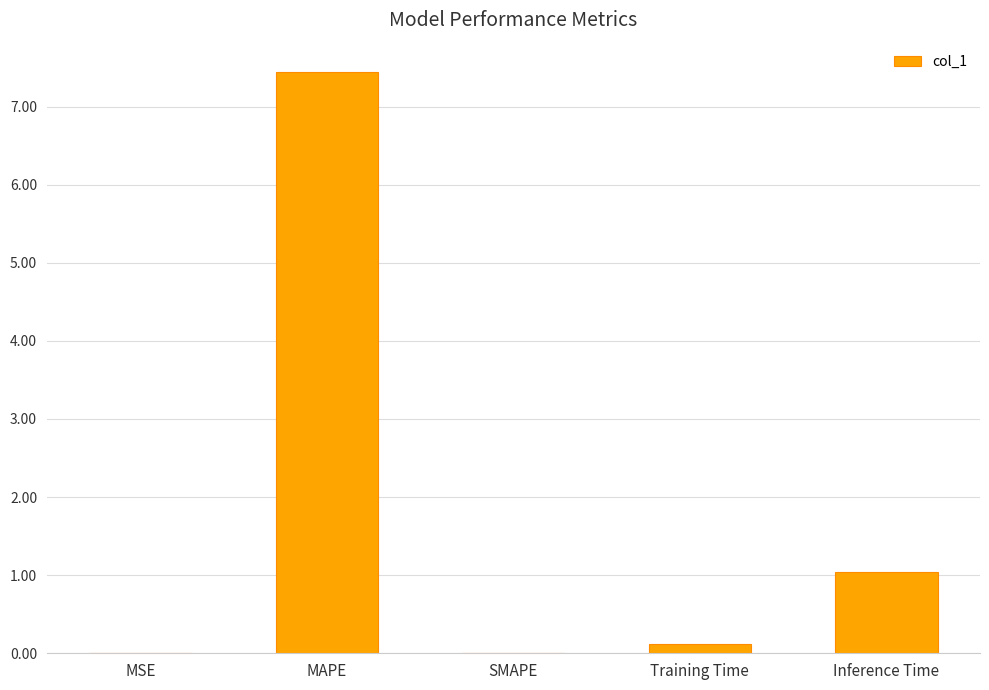

What is the change in value from Training Time to Inference Time?

+0.9